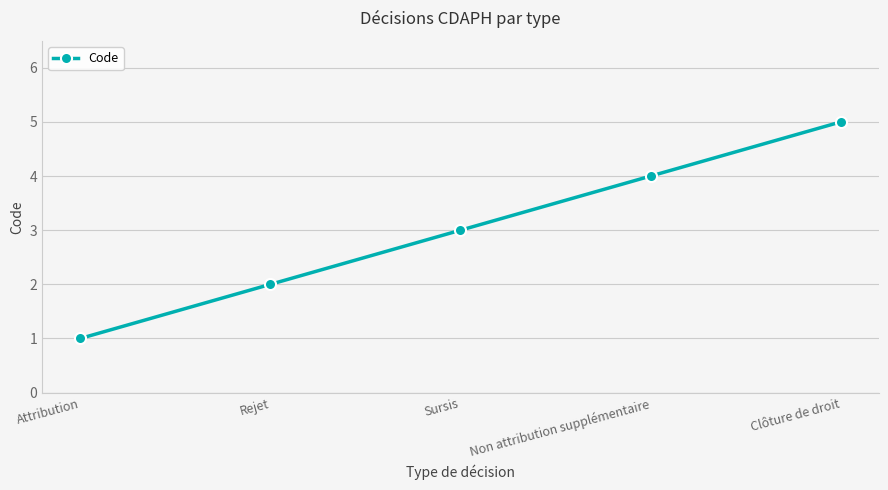

What is the maximum value shown in the chart?

5